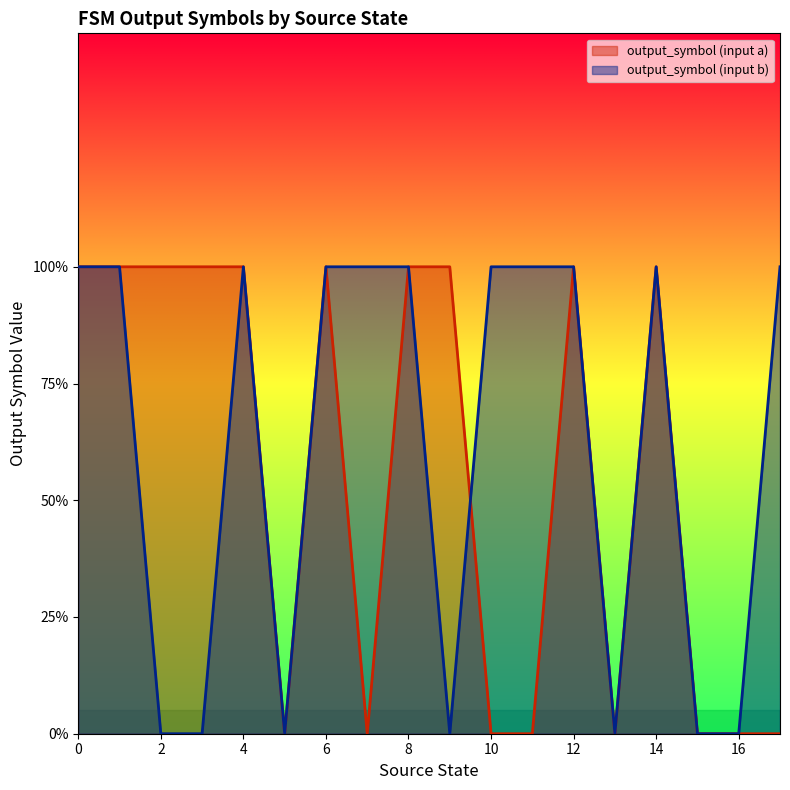

Which series has the largest total across all categories?

output_symbol (input b)